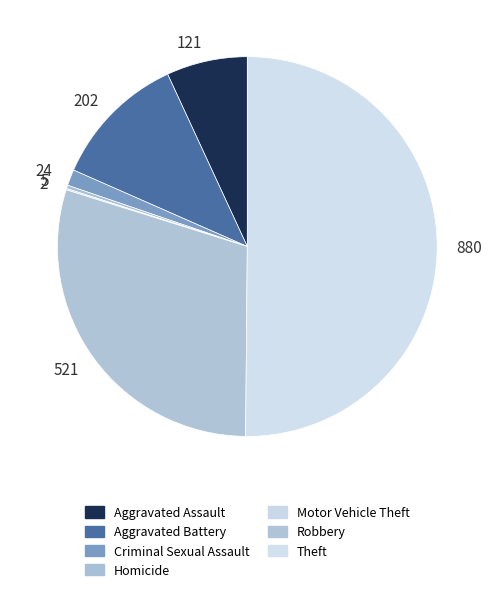

To the nearest percent, what is the difference between the largest and smallest slice percentages?

50%